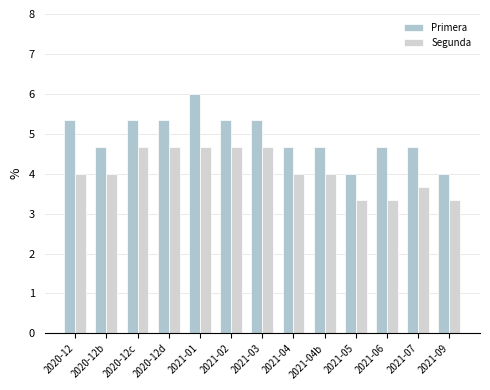

What is the sum of the Segunda values at 2020-12c and 2020-12?

8.7